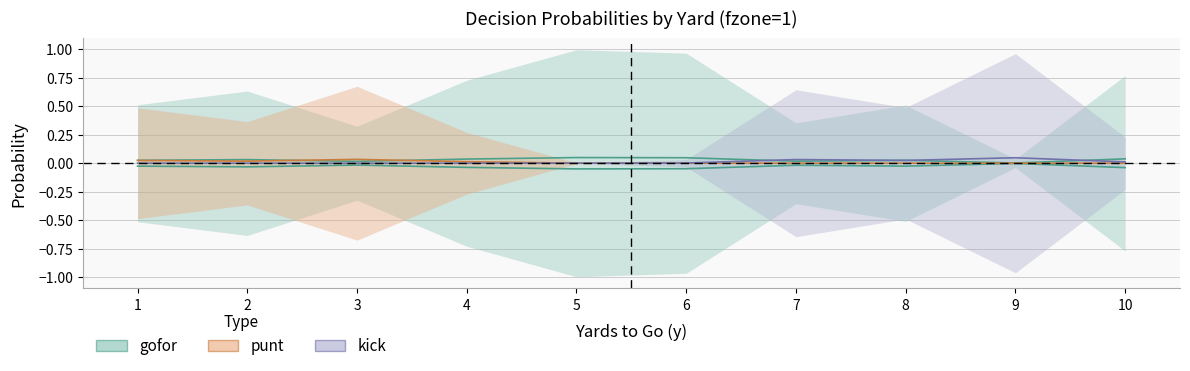

How many values in punt are above zero?

6